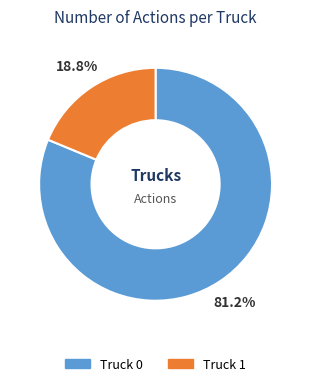

How much of the chart is everything except Truck 0?

18.8%